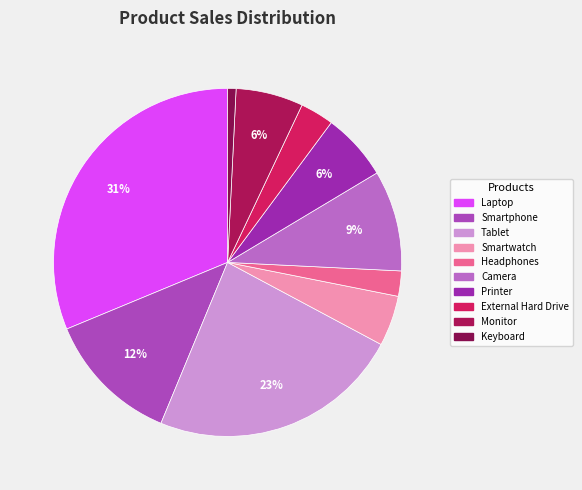

Combined, do Smartwatch and Camera account for over 50%?

No